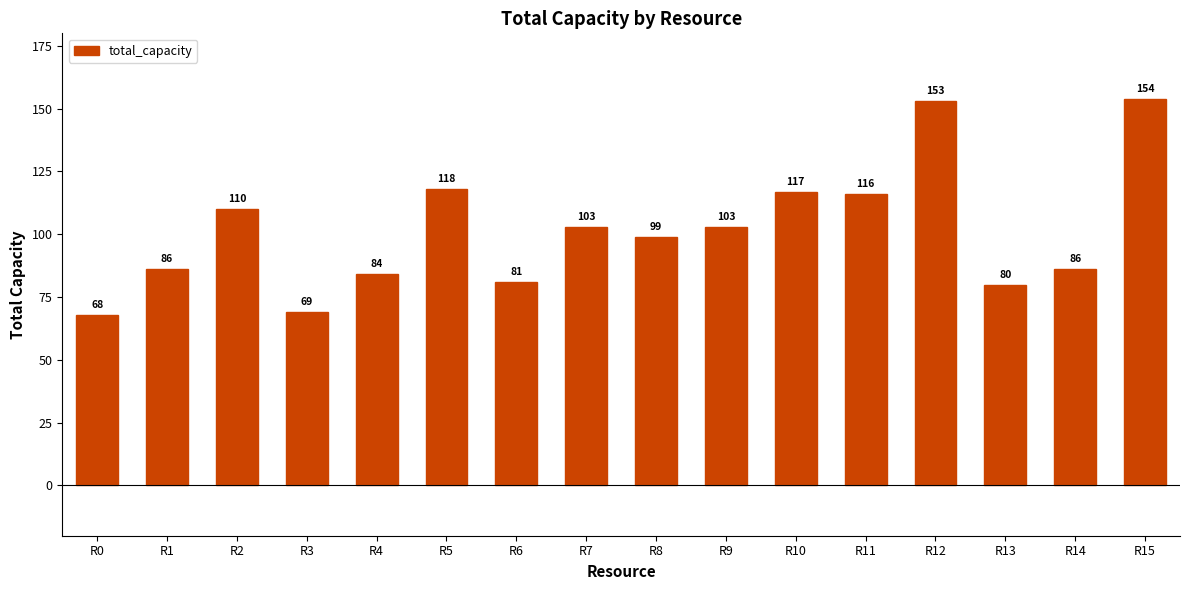

What is the difference between the values at R13 and R5?

38